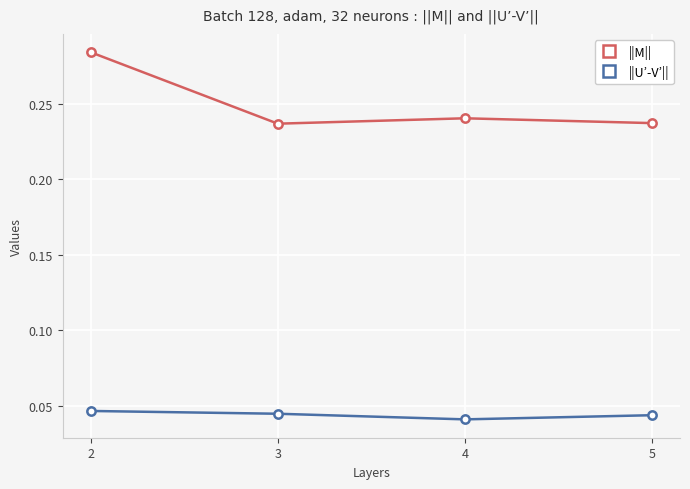

Rank the series by their maximum value, from highest to lowest.

||M||, ||U’-V’||